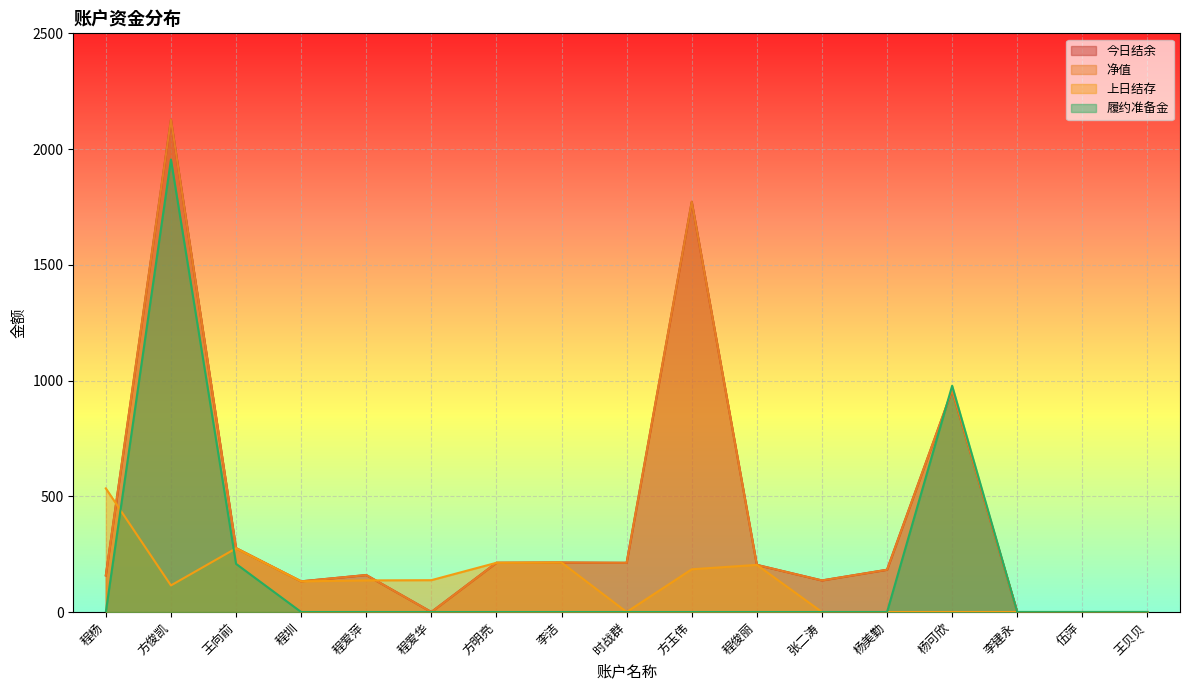

Between which two adjacent categories do 上日结存 and 净值 first intersect?

程杨 and 方俊凯